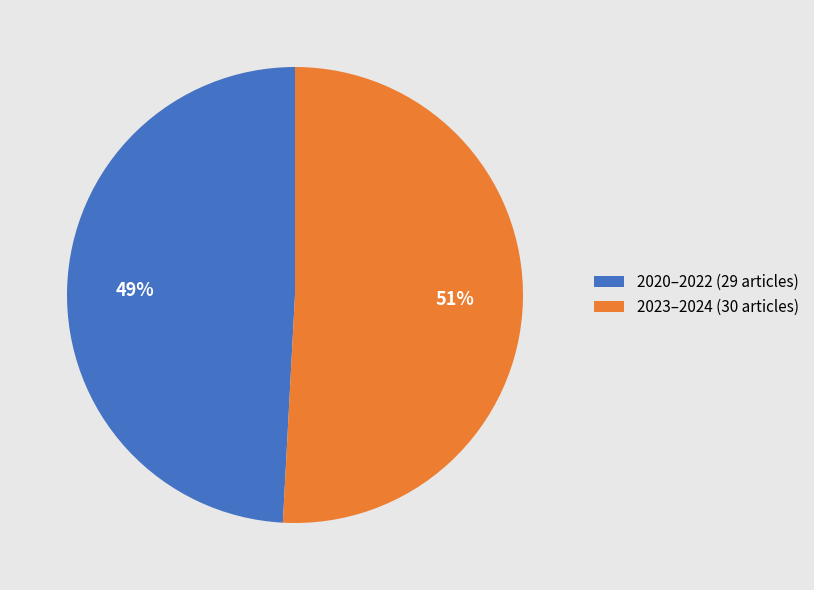

Is the sum of 2023–2024 (30 articles) and 2020–2022 (29 articles) greater than half?

Yes